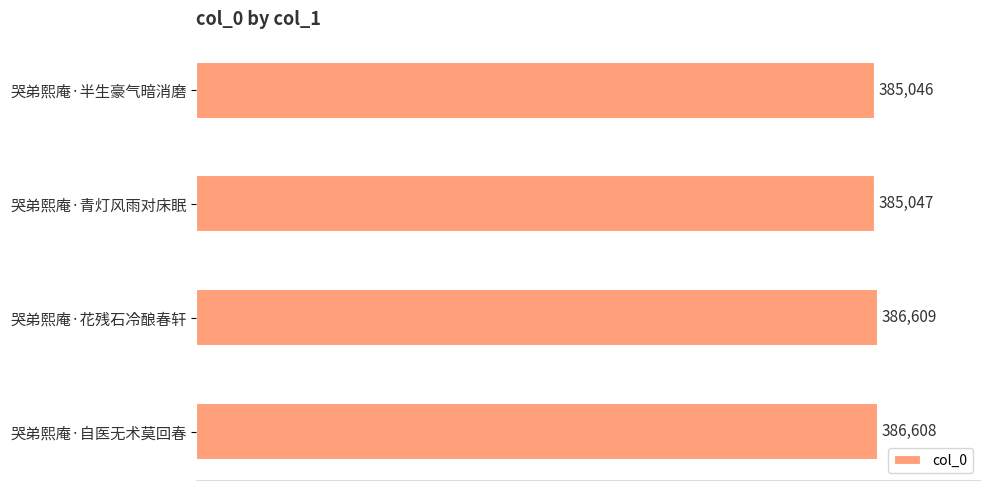

The chart shows a value of 386609 at 哭弟熙庵·花残石冷酿春轩. True or false?

True